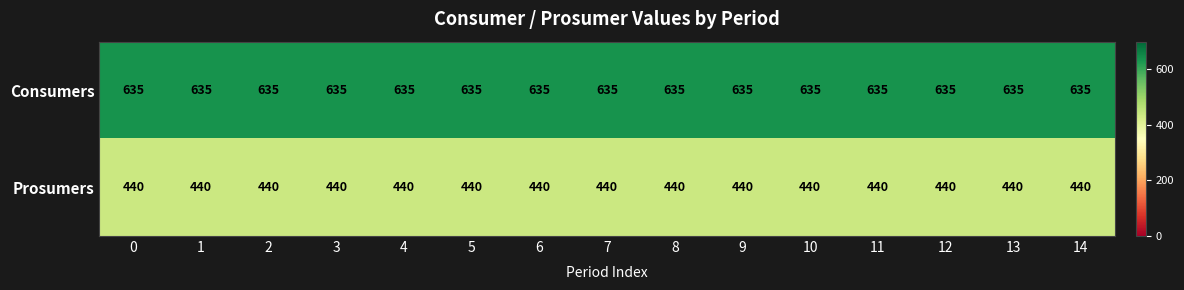

Is the value of Prosumers at 4 greater than the value of Consumers at 9?

No